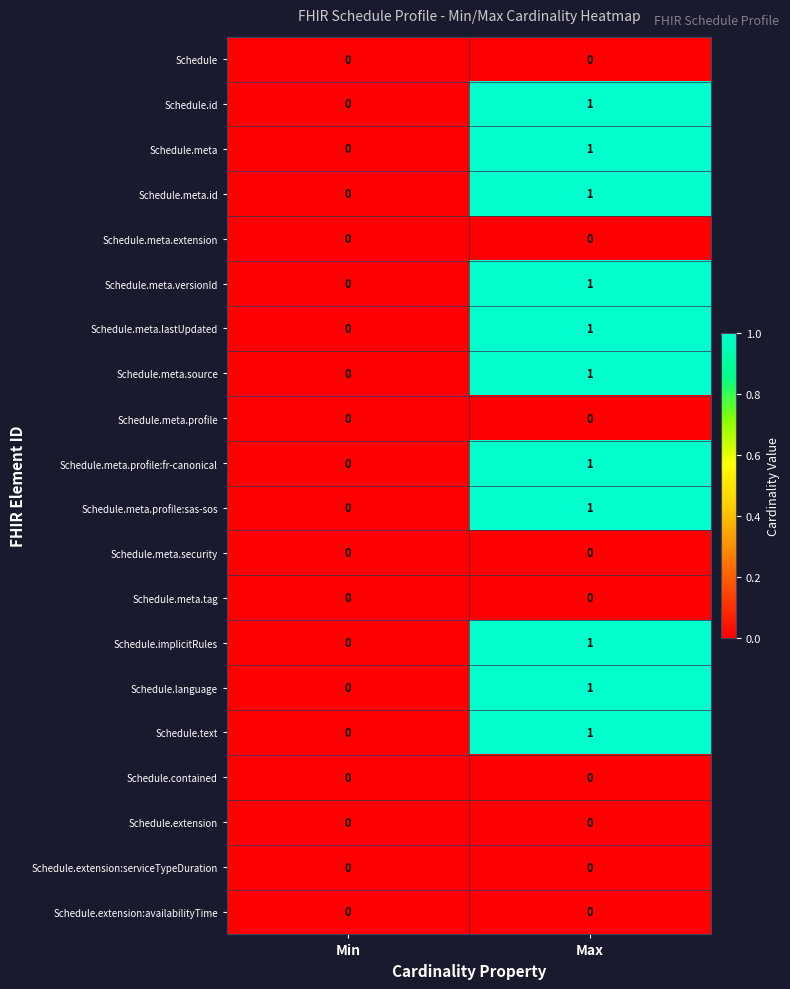

At which category is the sum across all series the highest?

Max